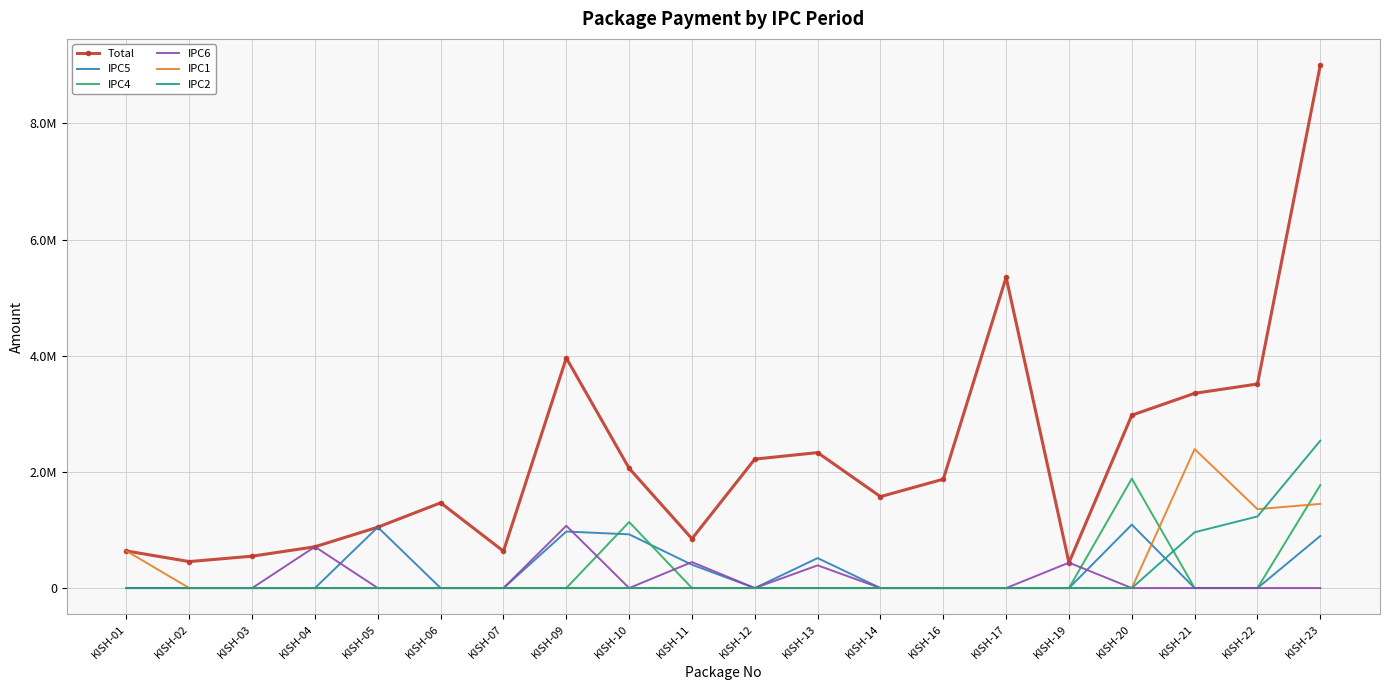

True or false: IPC1 has more than 2 interior local peaks.

False